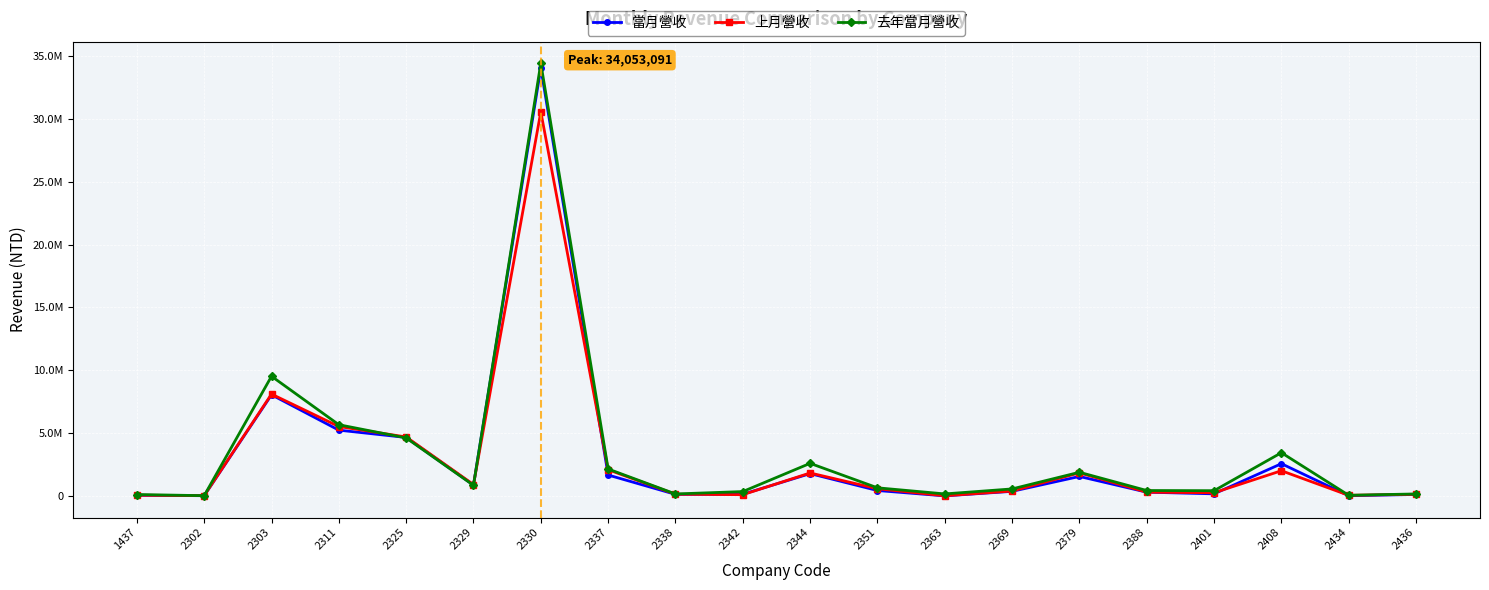

Reading left to right, extract all data points from this chart.

當月營收: 56300	22958	8050922	5237381	4655930	869405	34053091	1666448	129797	136877	1779795	435152	8343	369643	1552789	302938	171173	2569616	20375	121337
上月營收: 60665	25921	8104902	5527699	4693979	907696	30566947	2088731	140671	102677	1831065	575992	15378	393839	1838968	301164	256195	2008611	52493	136603
去年當月營收: 117740	24074	9525055	5669589	4619222	849100	34424173	2147894	161232	351280	2596235	650130	164288	561731	1886159	434829	421188	3442728	55630	162104